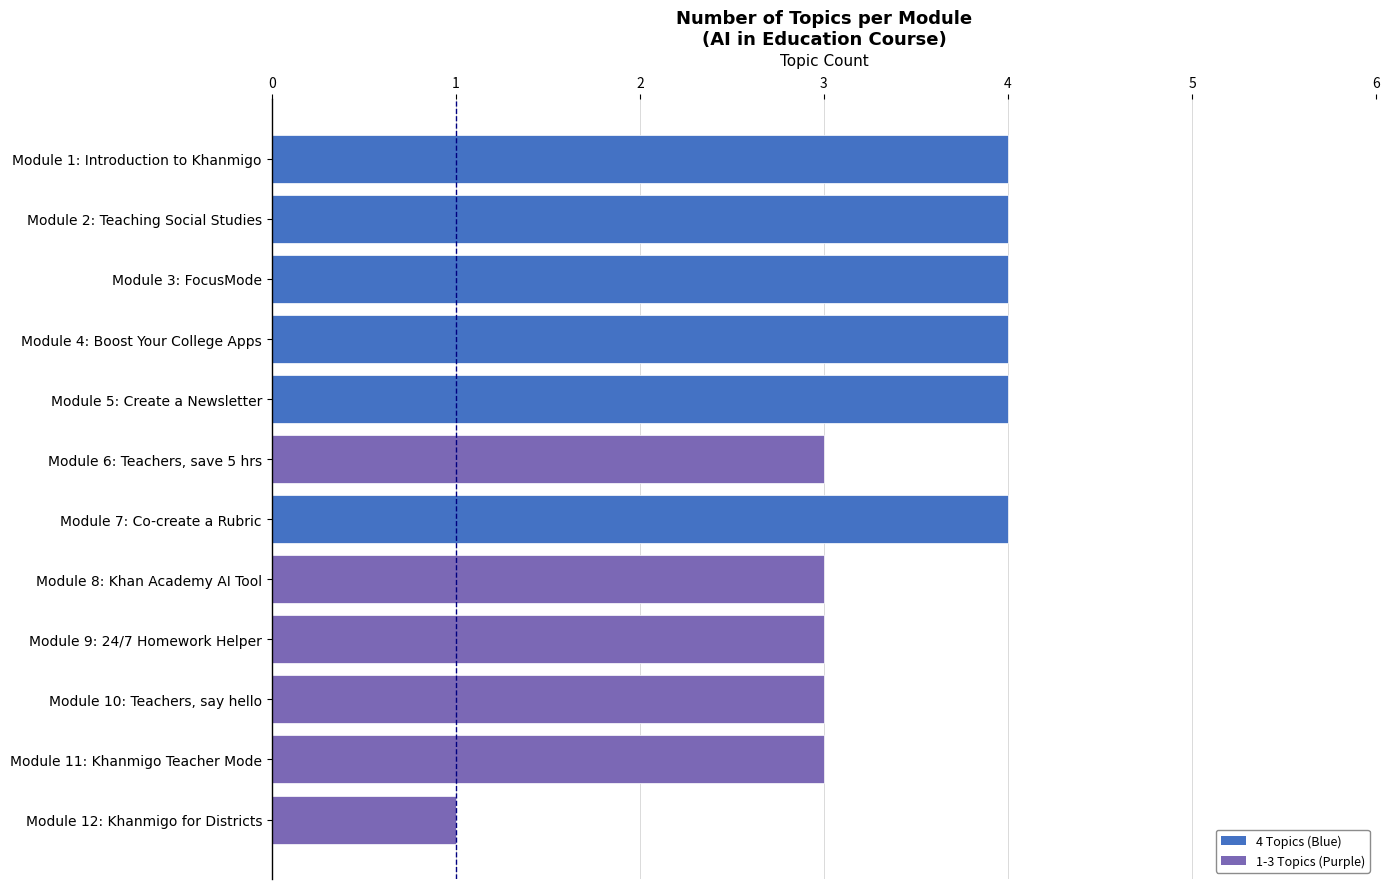

How many bars are there in each group?

2